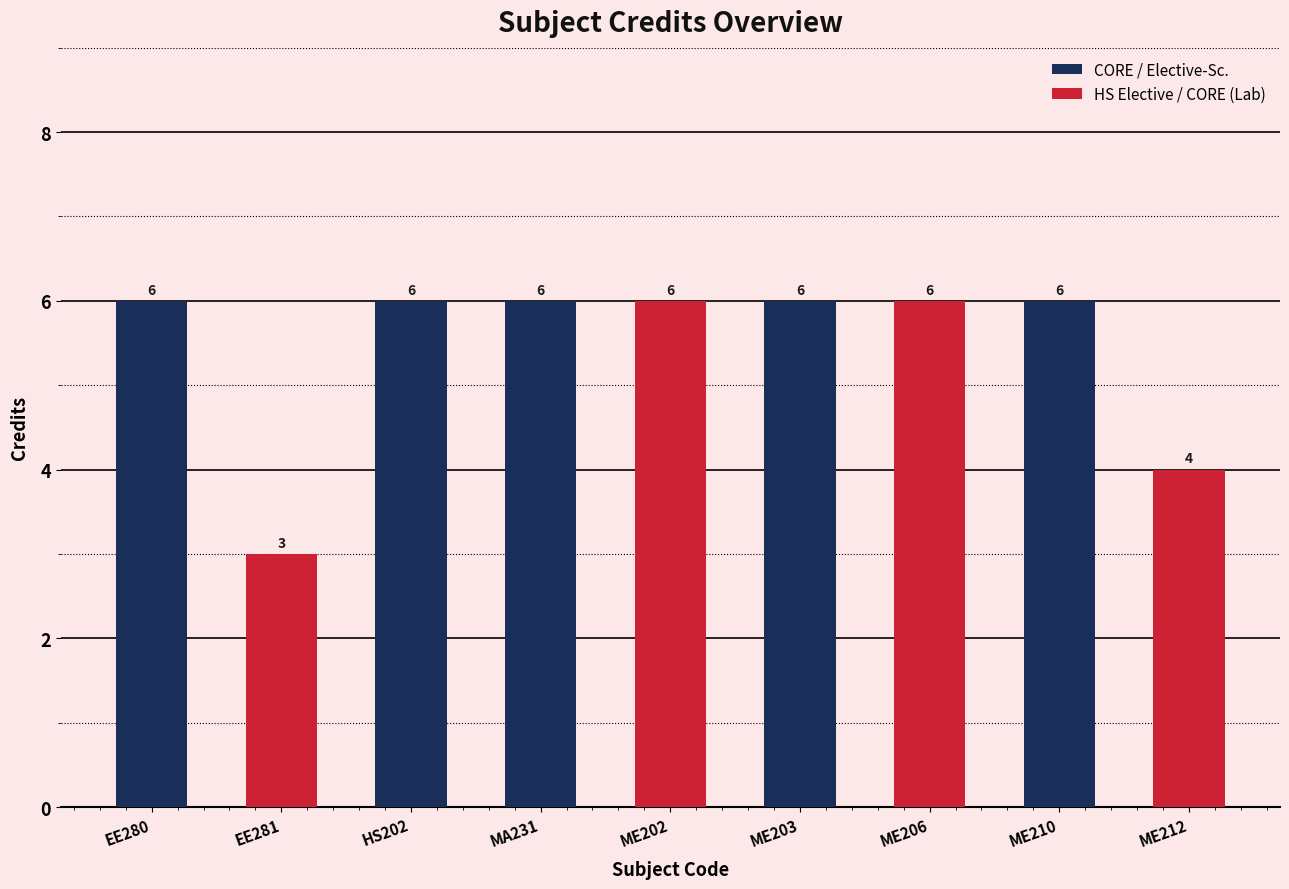

Is it true that the value at EE280 is 10?

False